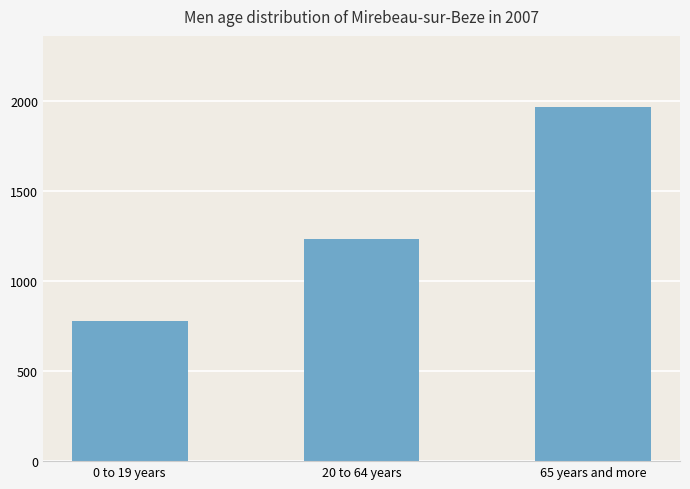

Does the chart contain stacked bars?

No